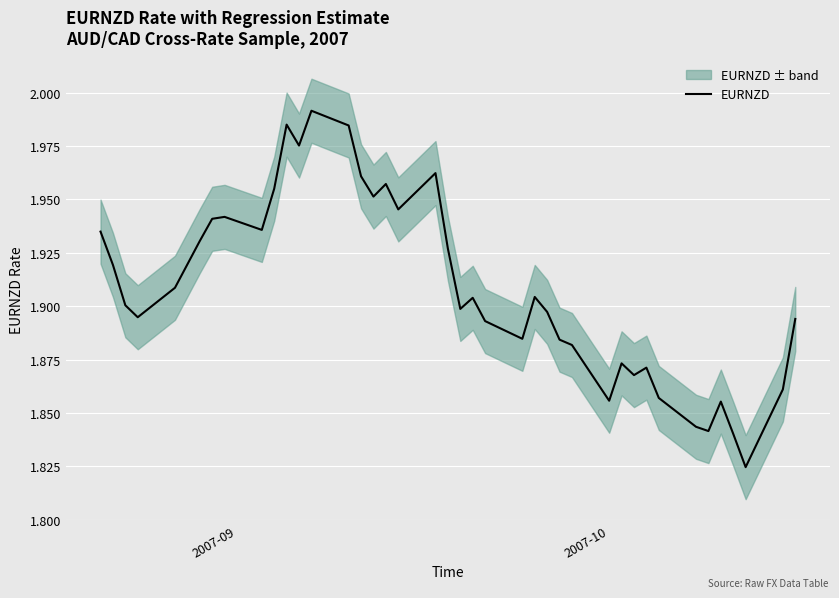

What is the greatest value displayed?

2.0